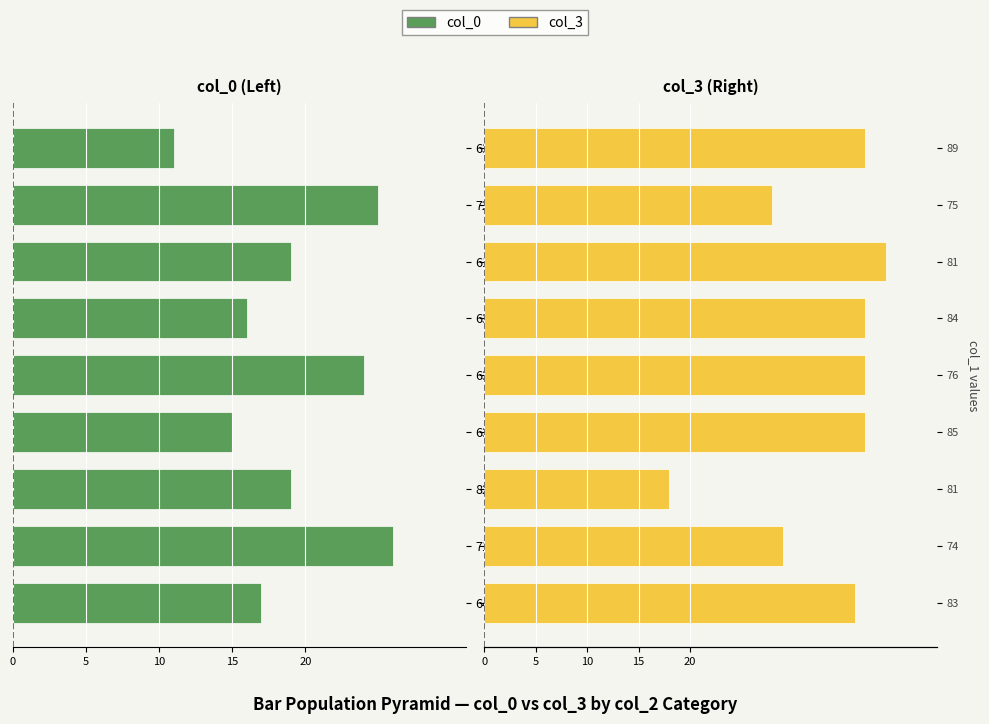

The col_0 series shows -15 at 71. True or false?

False